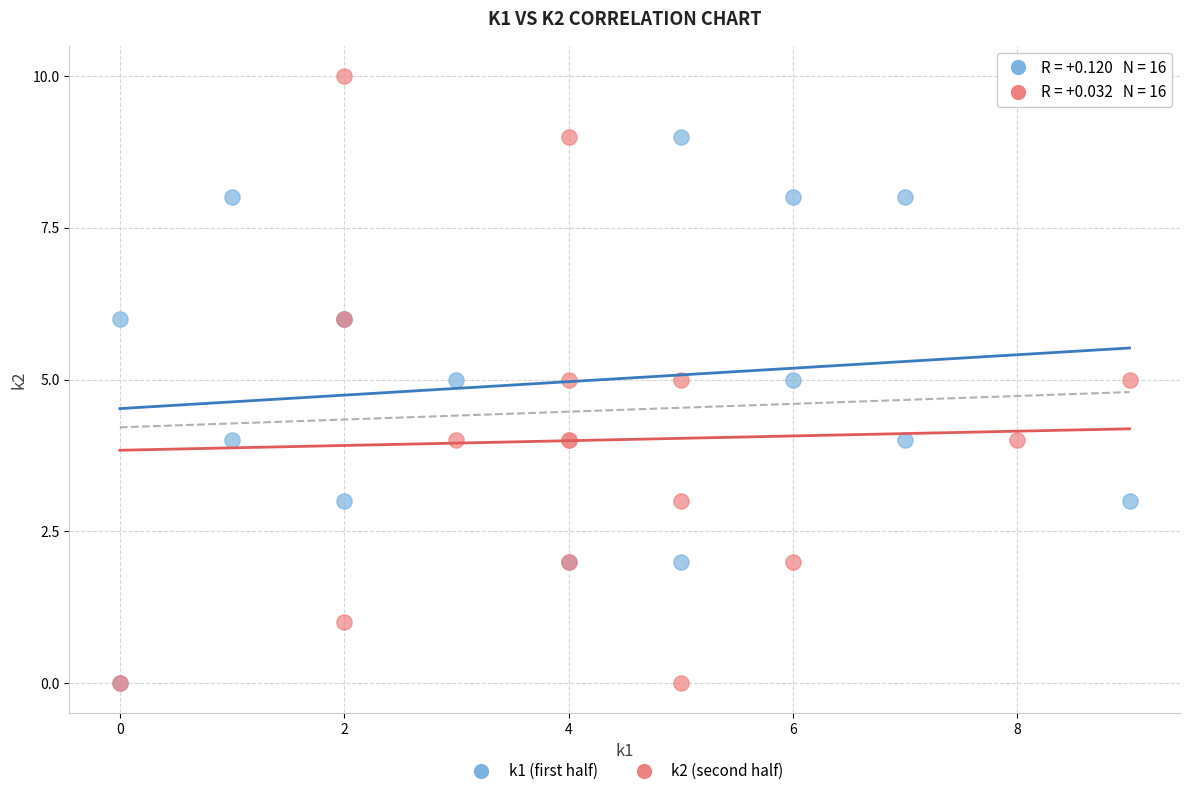

Which series contains the highest Y value?

k2 (second half)